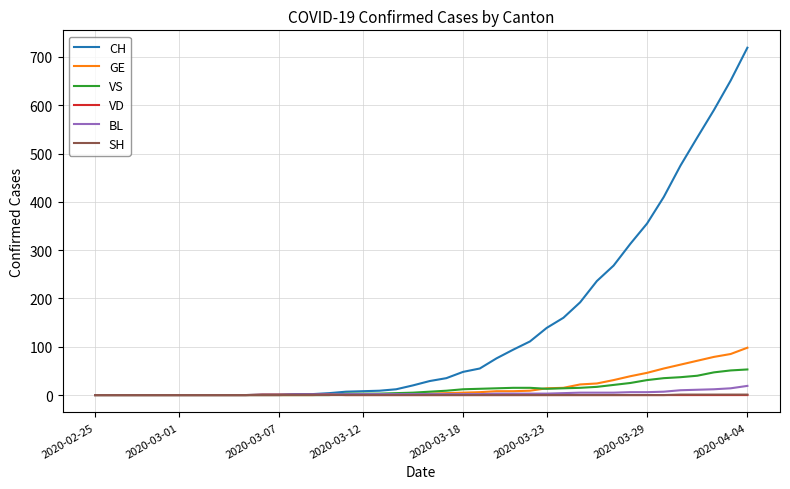

What is the maximum value shown in the chart?

719